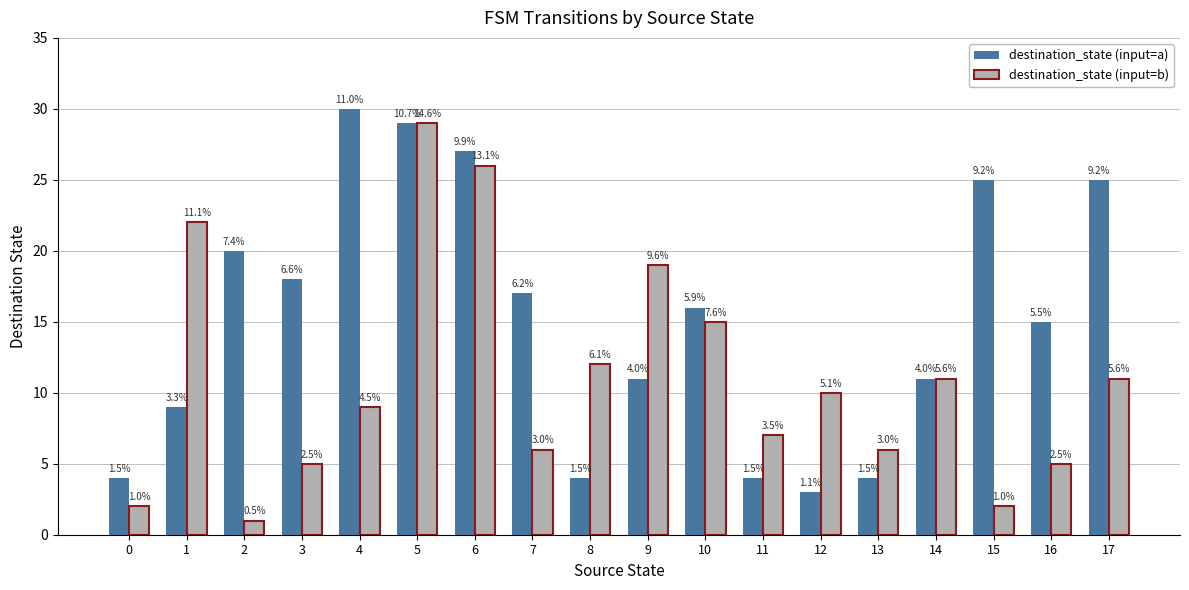

Reading right to left, extract all data points from this chart.

destination_state (input=a): 17=25	16=15	15=25	14=11	13=4	12=3	11=4	10=16	9=11	8=4	7=17	6=27	5=29	4=30	3=18	2=20	1=9	0=4
destination_state (input=b): 17=11	16=5	15=2	14=11	13=6	12=10	11=7	10=15	9=19	8=12	7=6	6=26	5=29	4=9	3=5	2=1	1=22	0=2